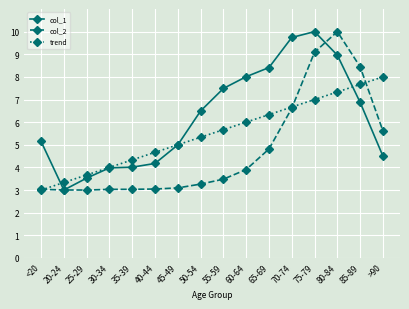

List the series in order of their overall mean, highest first.

col_1, trend, col_2